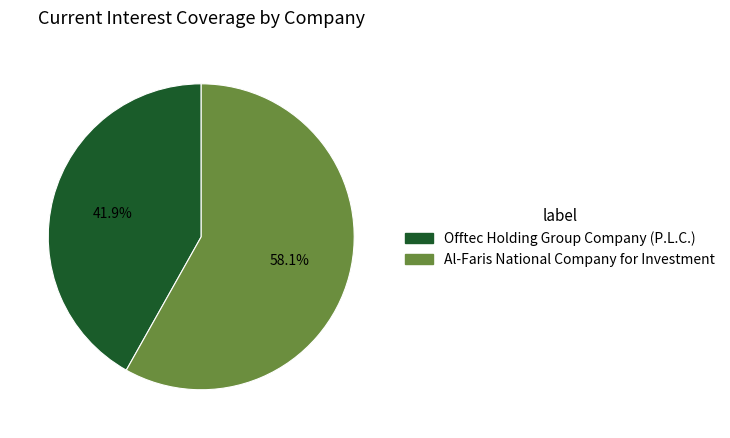

What is the largest slice in the pie chart?

Al-Faris National Company for Investment